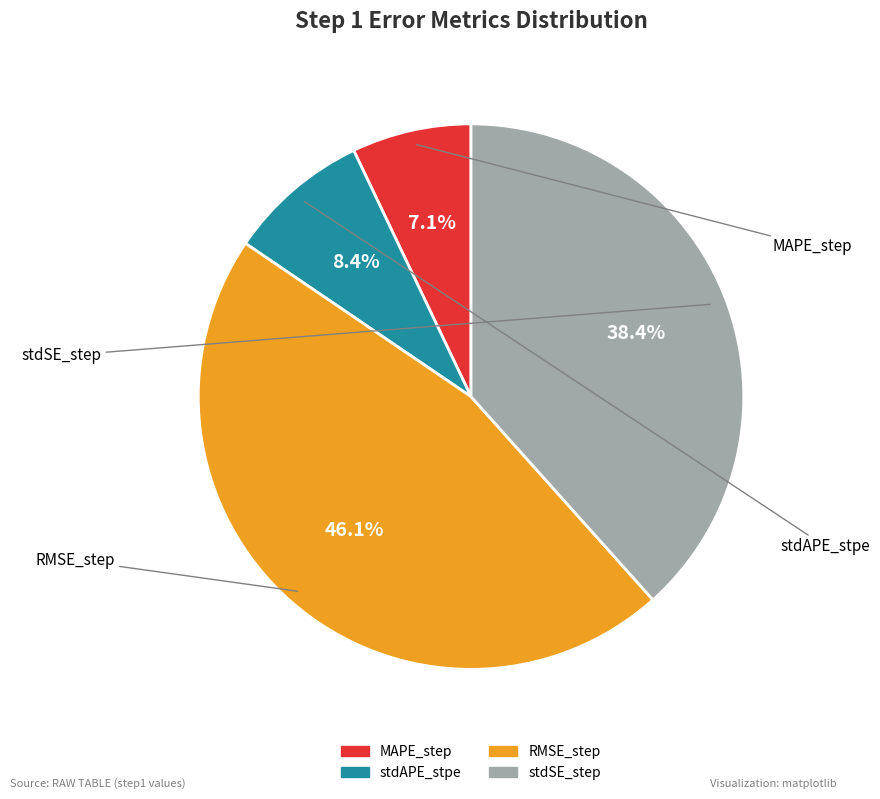

Is it true that MAPE_step is 14% of the pie?

False